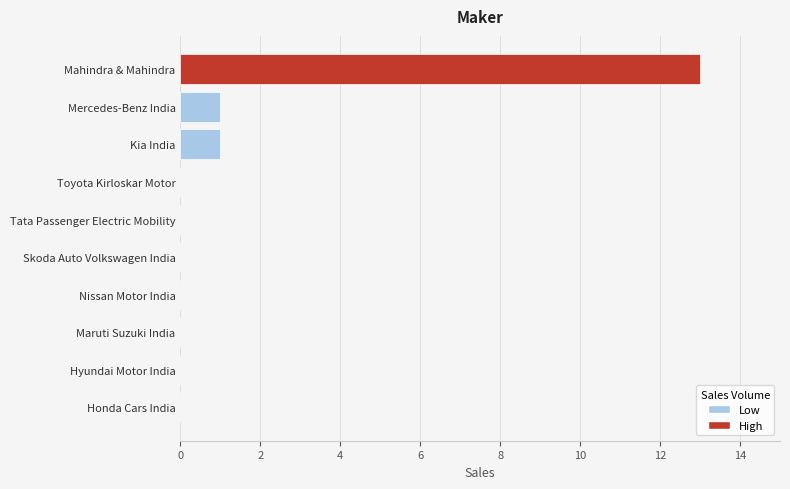

Reading bottom to top, extract all data points from this chart.

Honda Cars India=0	Hyundai Motor India=0	Maruti Suzuki India=0	Nissan Motor India=0	Skoda Auto Volkswagen India=0	Tata Passenger Electric Mobility=0	Toyota Kirloskar Motor=0	Kia India=1	Mercedes-Benz India=1	Mahindra & Mahindra=13